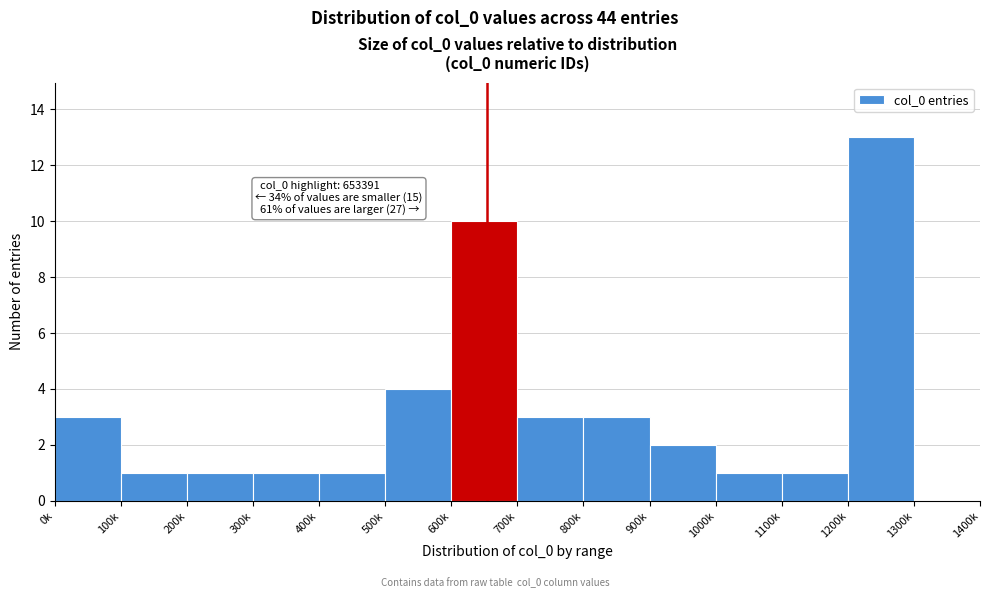

Reading left to right, list all the values displayed in this chart.

0k=3	100k=1	200k=1	300k=1	400k=1	500k=4	600k=10	700k=3	800k=3	900k=2	1000k=1	1100k=1	1200k=13	1300k=0